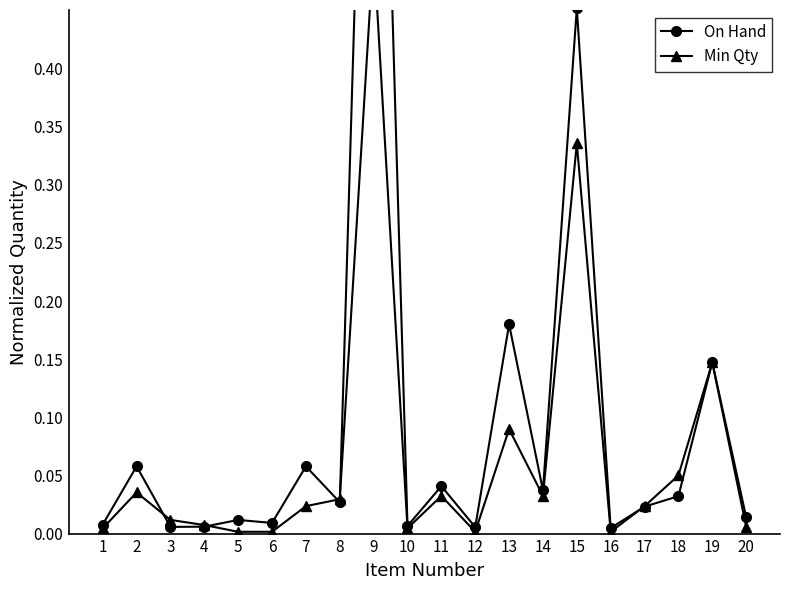

True or false: On Hand and Min Qty cross at least once.

True